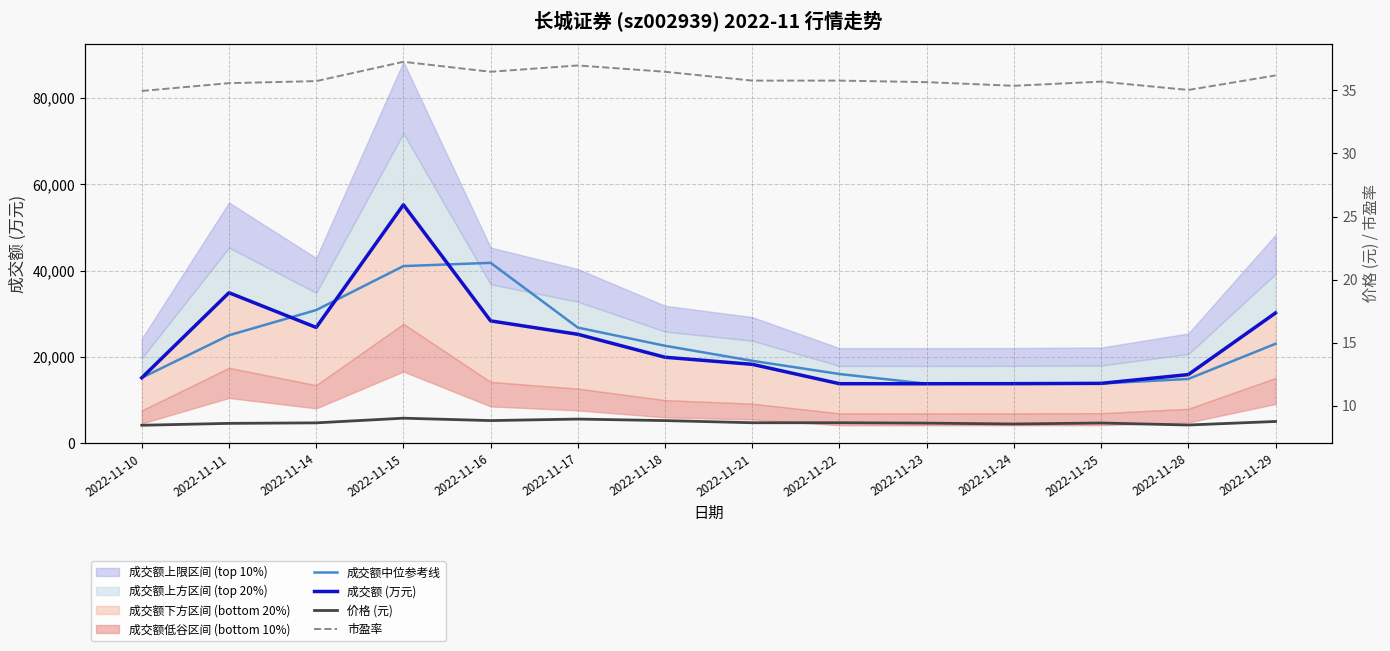

At which category is the sum across all series the highest?

2022-11-15